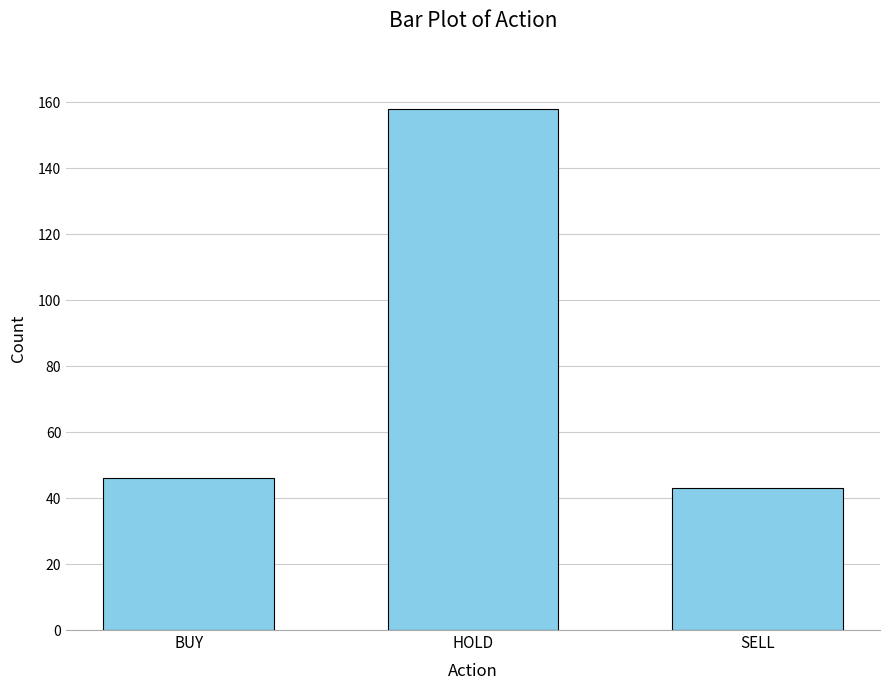

At which category does the chart reach its minimum across all series?

SELL